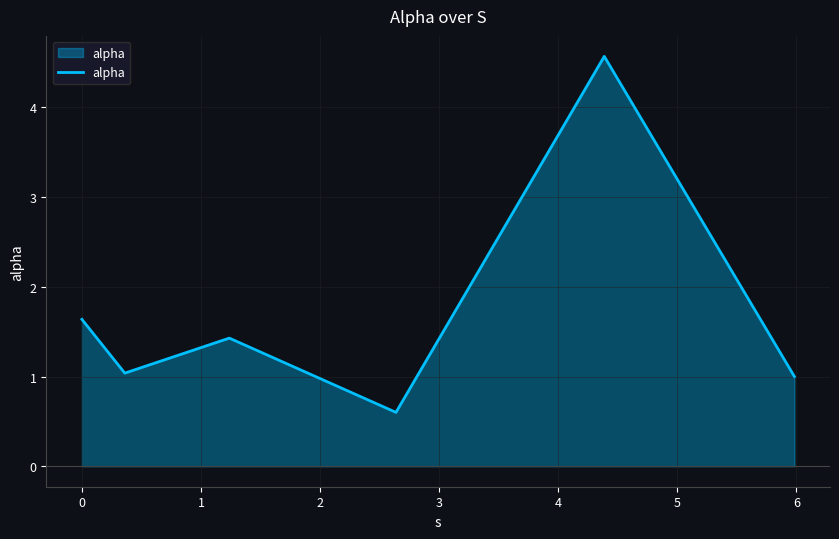

How many interior local valleys (lower than both neighbors) does the data have?

2